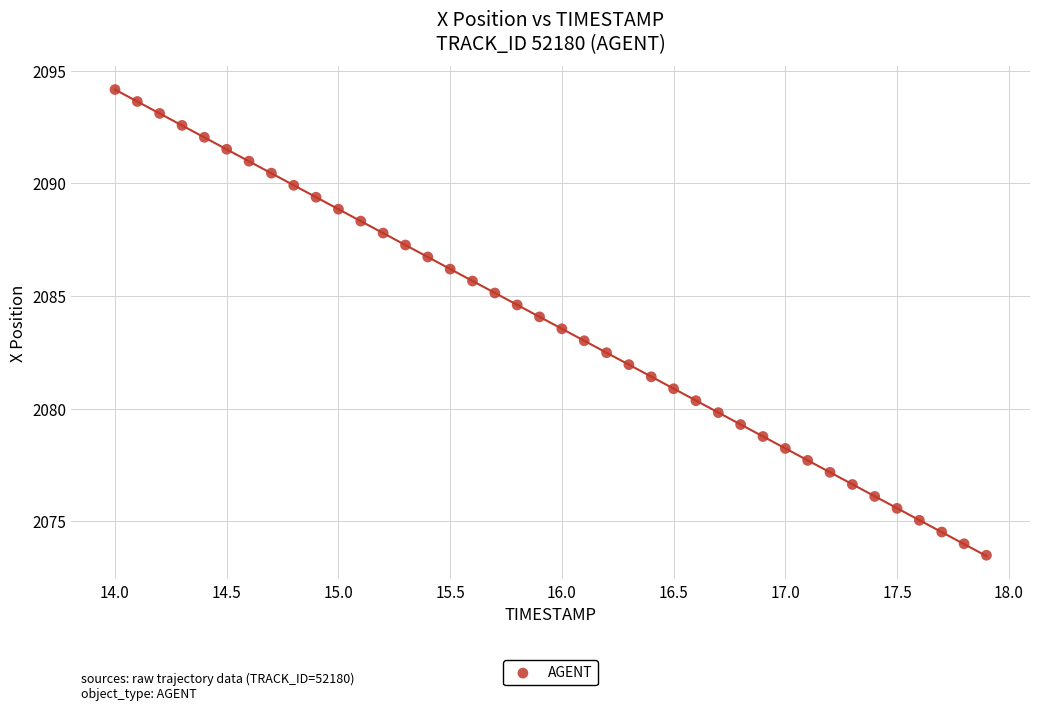

What is the range of X values (max minus min)?

3.9